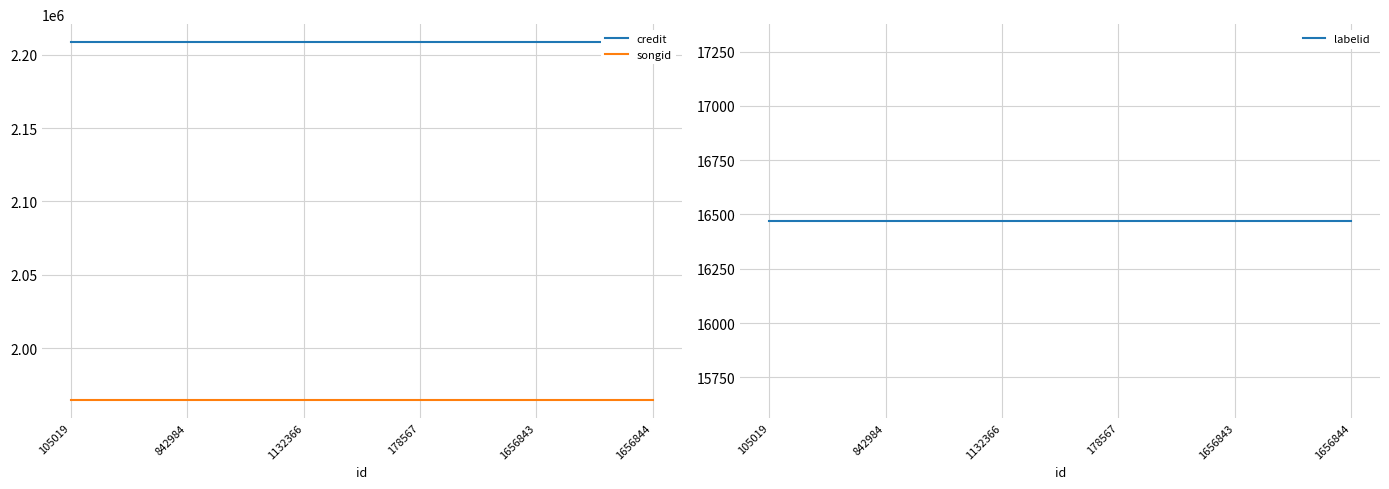

The songid series shows 3378950 at 1656843. True or false?

False